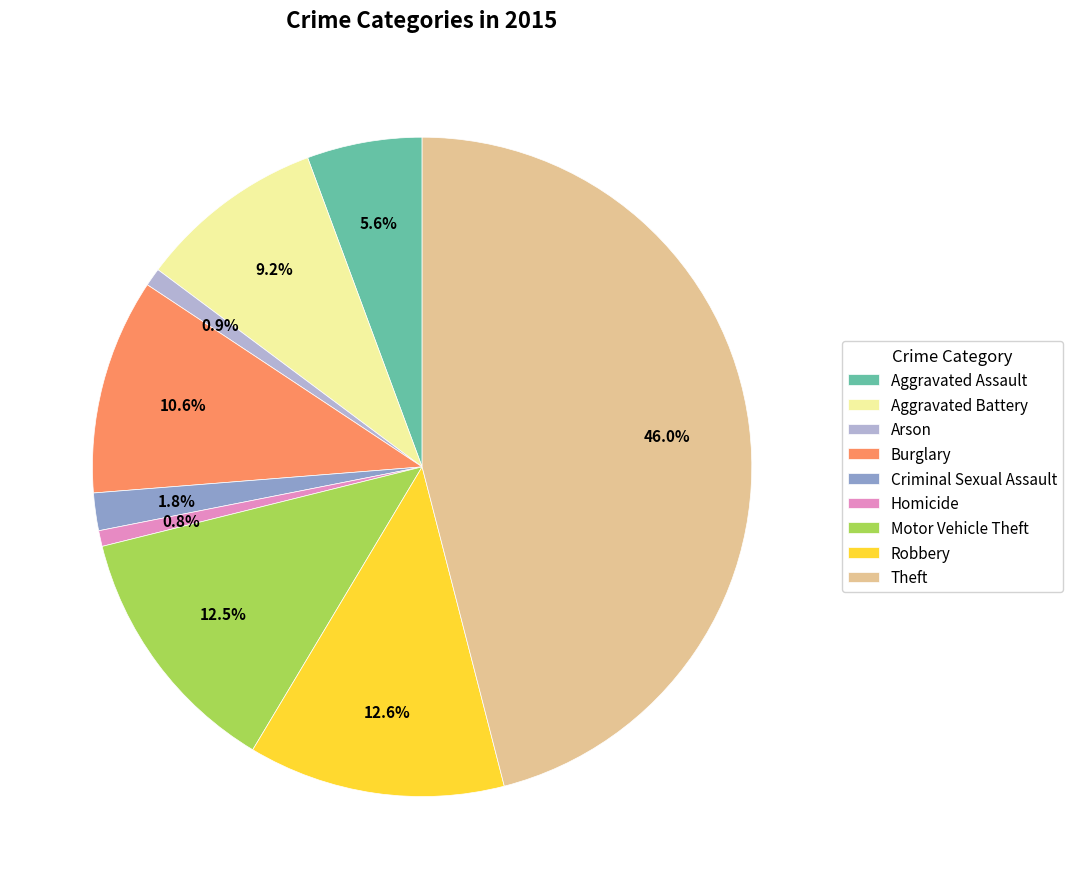

What percentage is NOT represented by Burglary?

89.4%